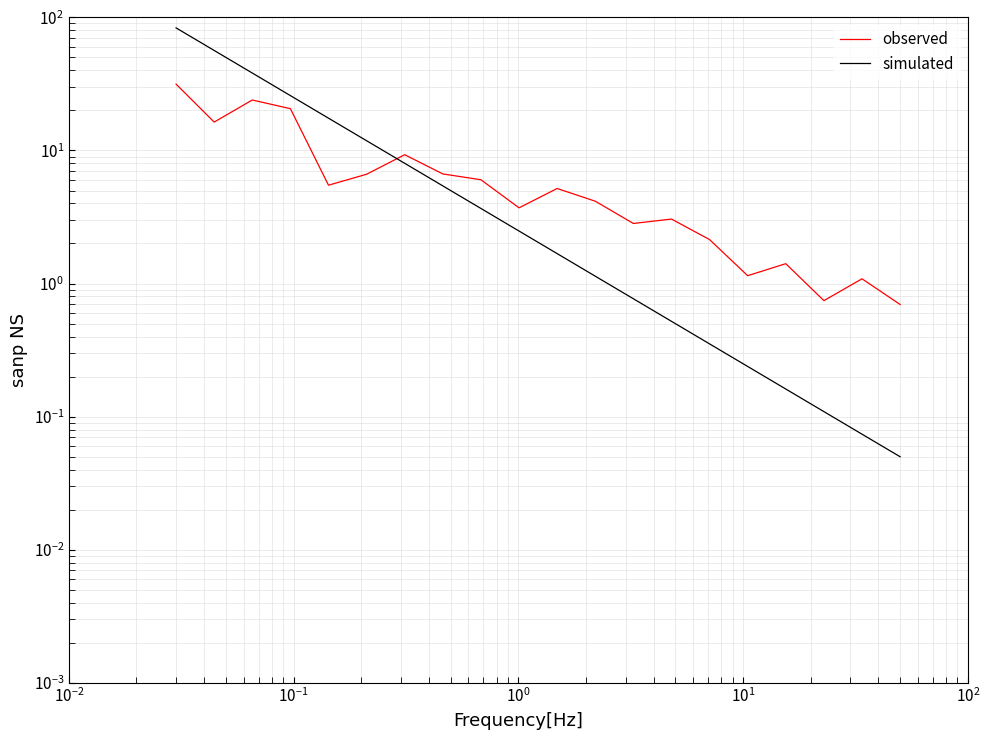

Which series has the largest total across all categories?

simulated